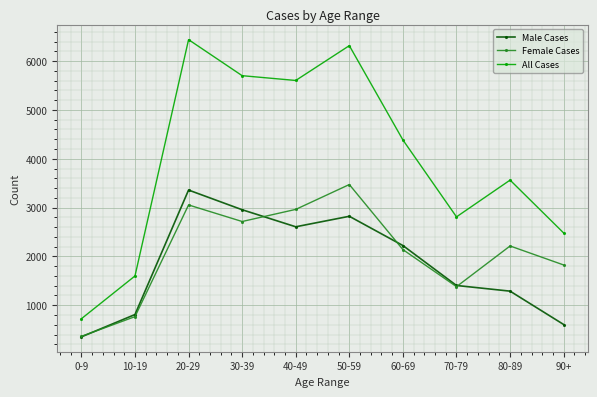

True or false: All Cases has a value of 2810 at 70-79.

True